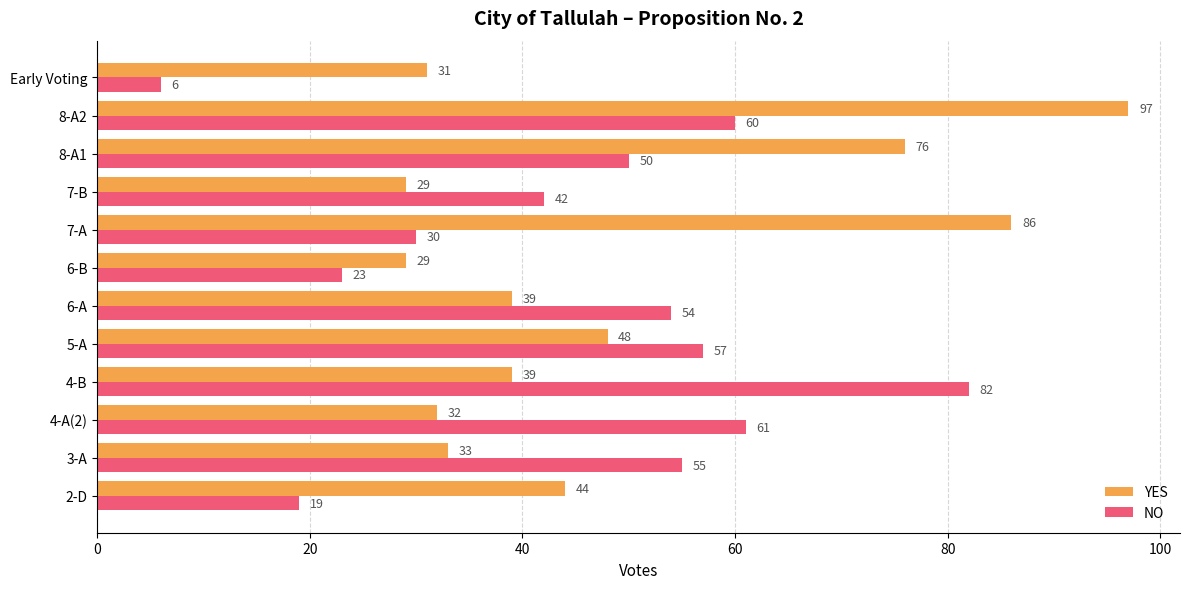

Is it true that NO equals 11 at 2-D?

False